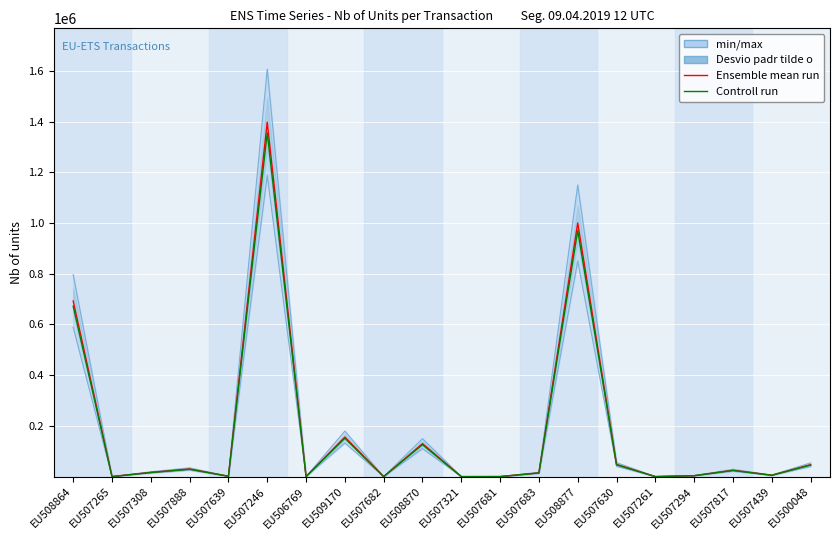

What is the label of the 4th point from the left?

EU507888